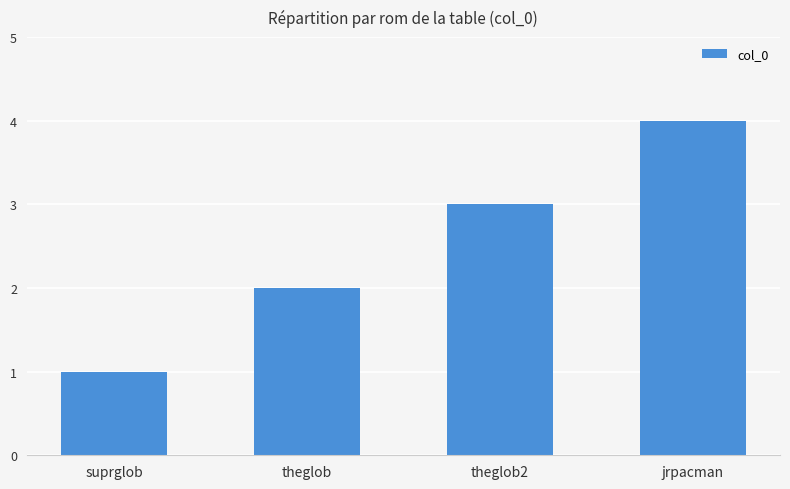

List the labels in order of value, largest first.

jrpacman, theglob2, theglob, suprglob